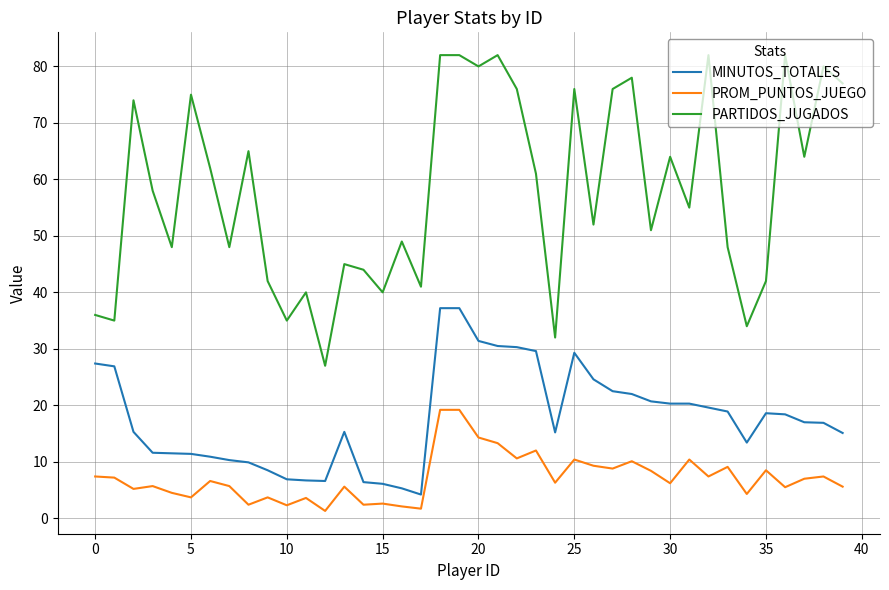

True or false: PARTIDOS_JUGADOS and PROM_PUNTOS_JUEGO cross at least once.

False